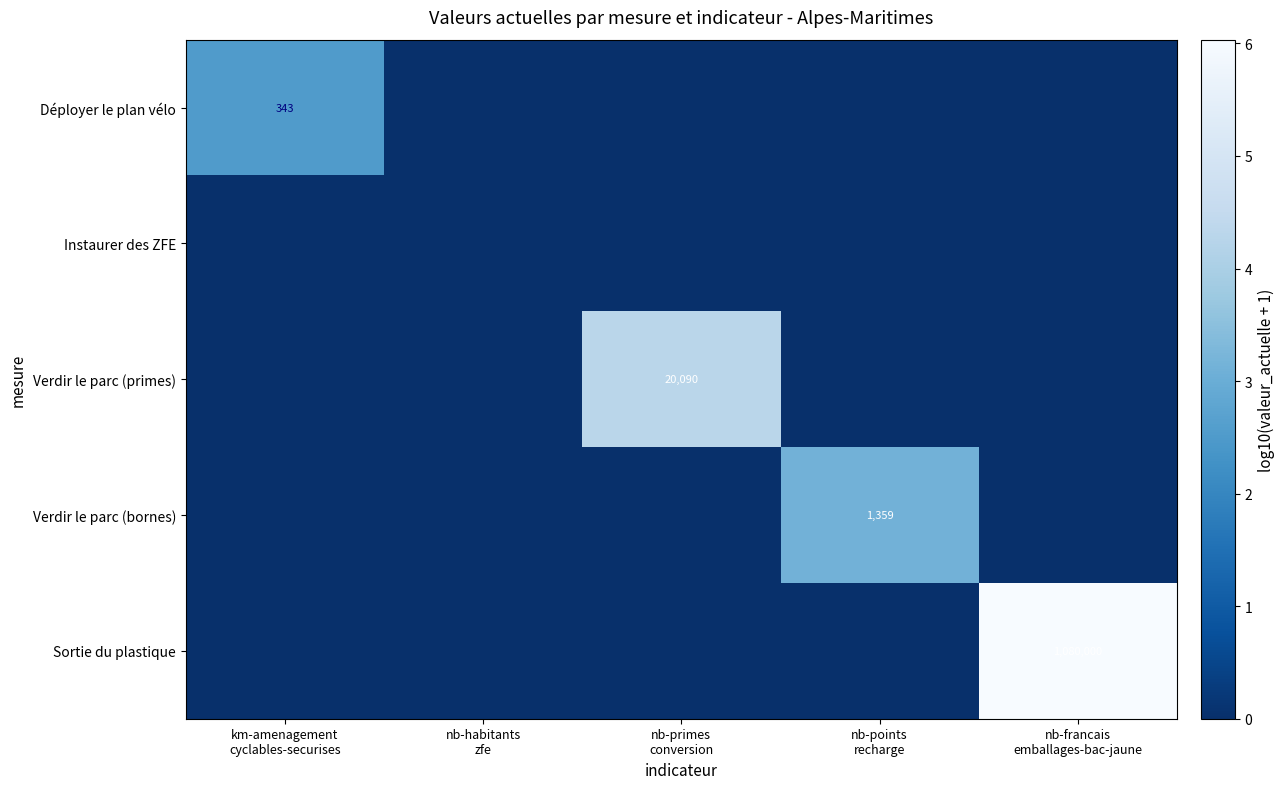

Between km-amenagement cyclables-securises and nb-habitants zfe, which series saw the biggest shift?

Déployer le plan vélo